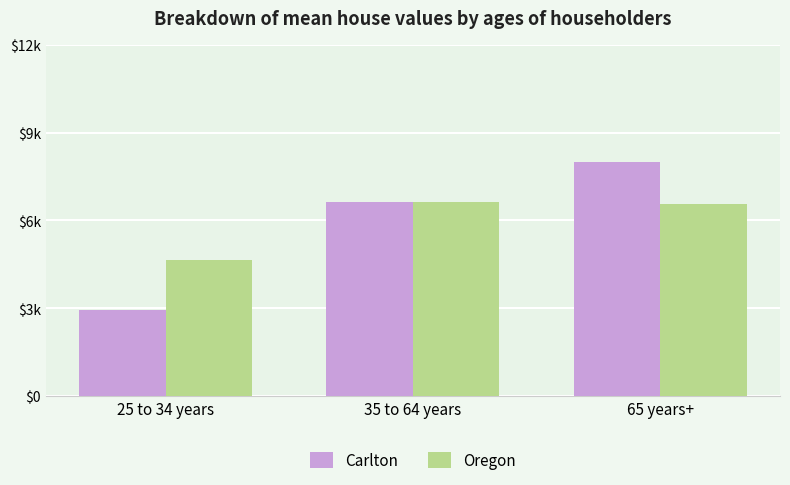

At how many categories does at least one series exceed 22?

3